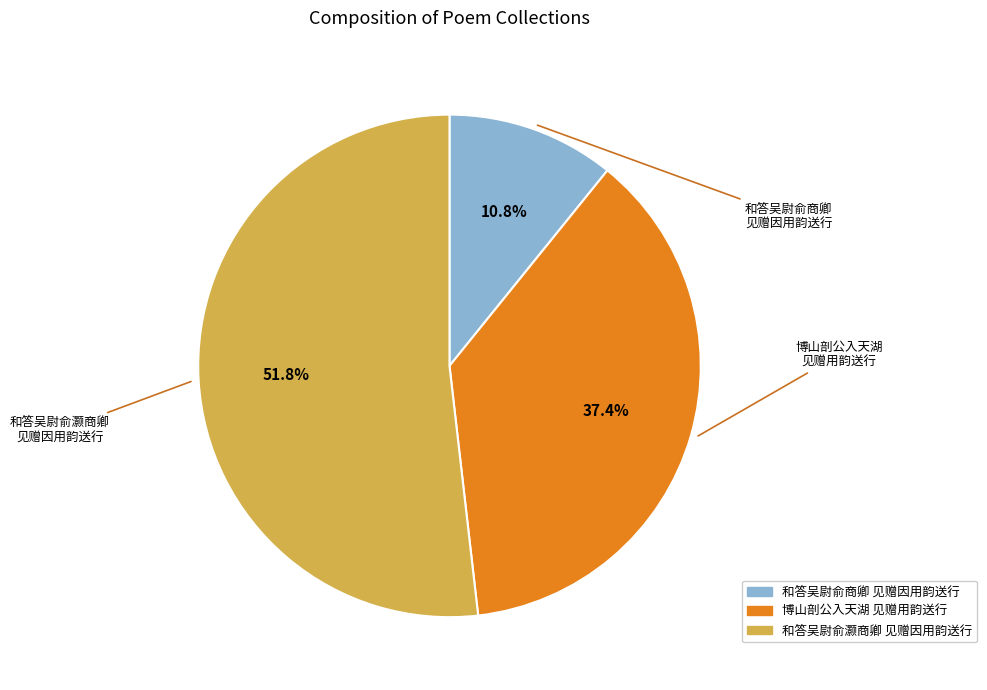

Does any single category account for the majority?

Yes